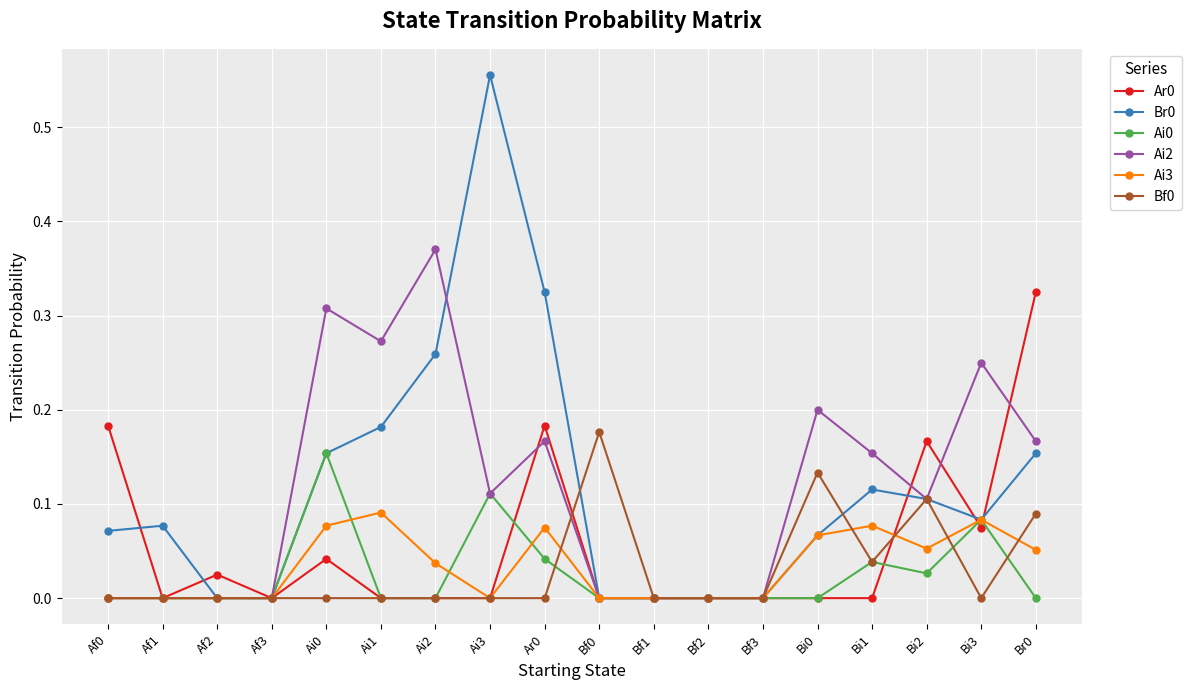

The value of Ai2 at Af1 is 0.0. True or false?

True